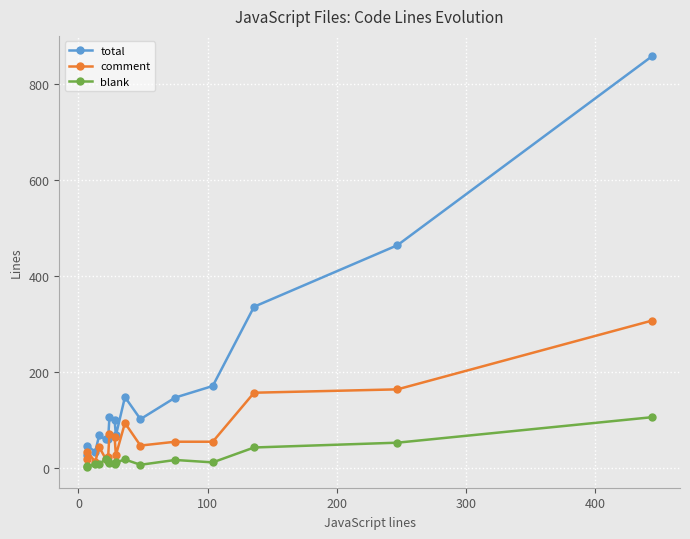

What is the minimum value shown in the chart?

2